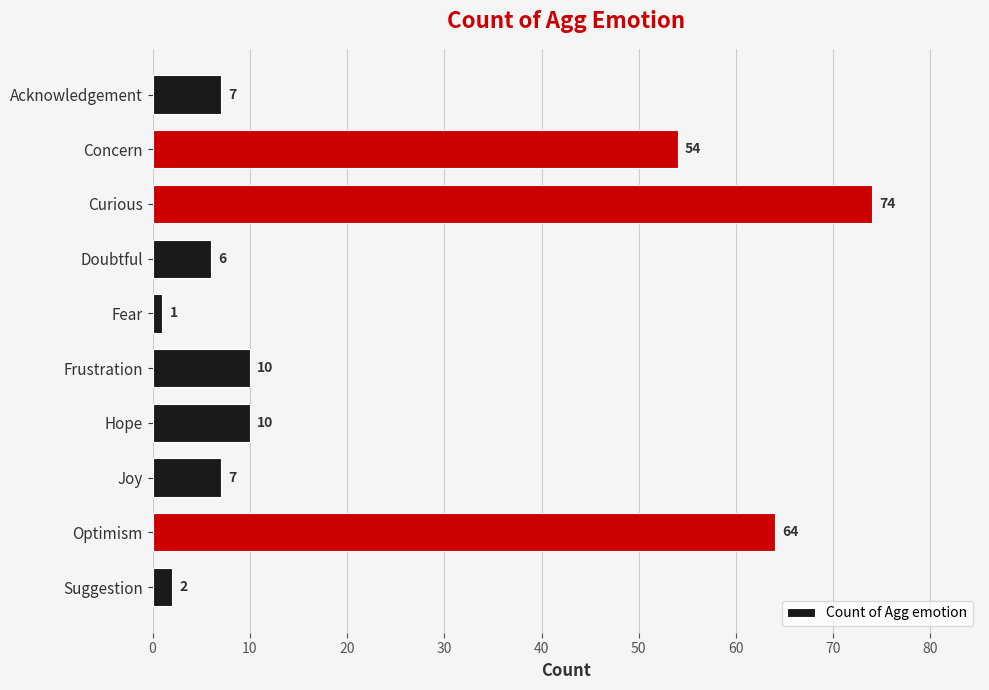

True or false: the data shows 14 at Concern.

False